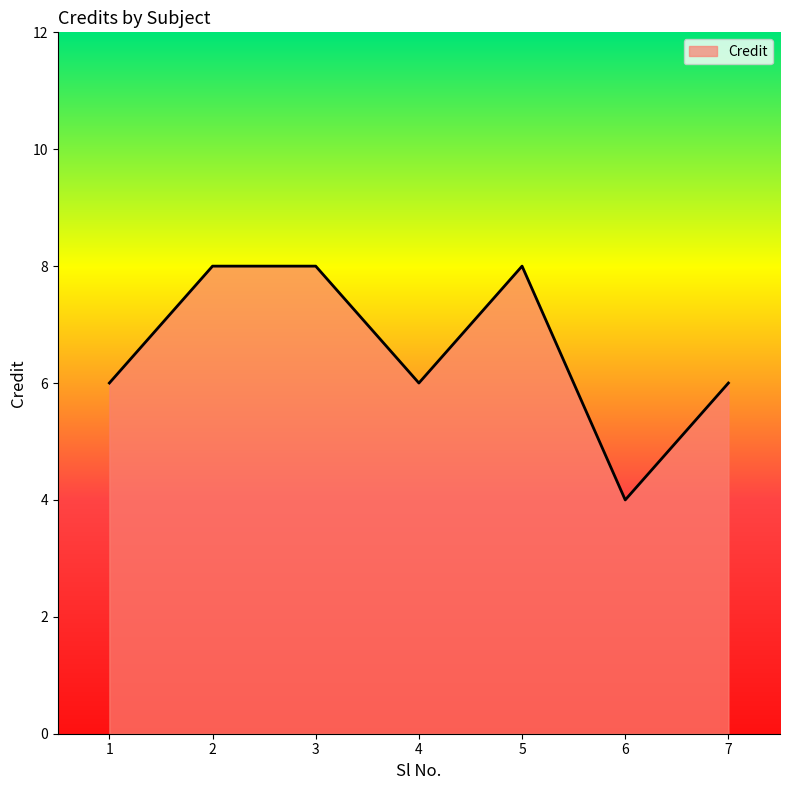

Count the values in the range 6 to 8.

6